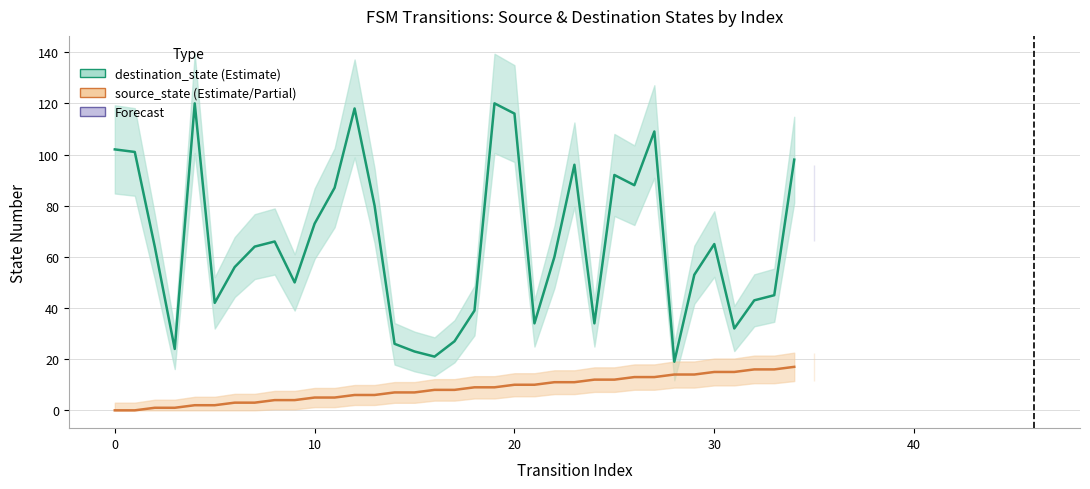

True or false: destination_state (Estimate) and source_state (Estimate) intersect in this chart.

False